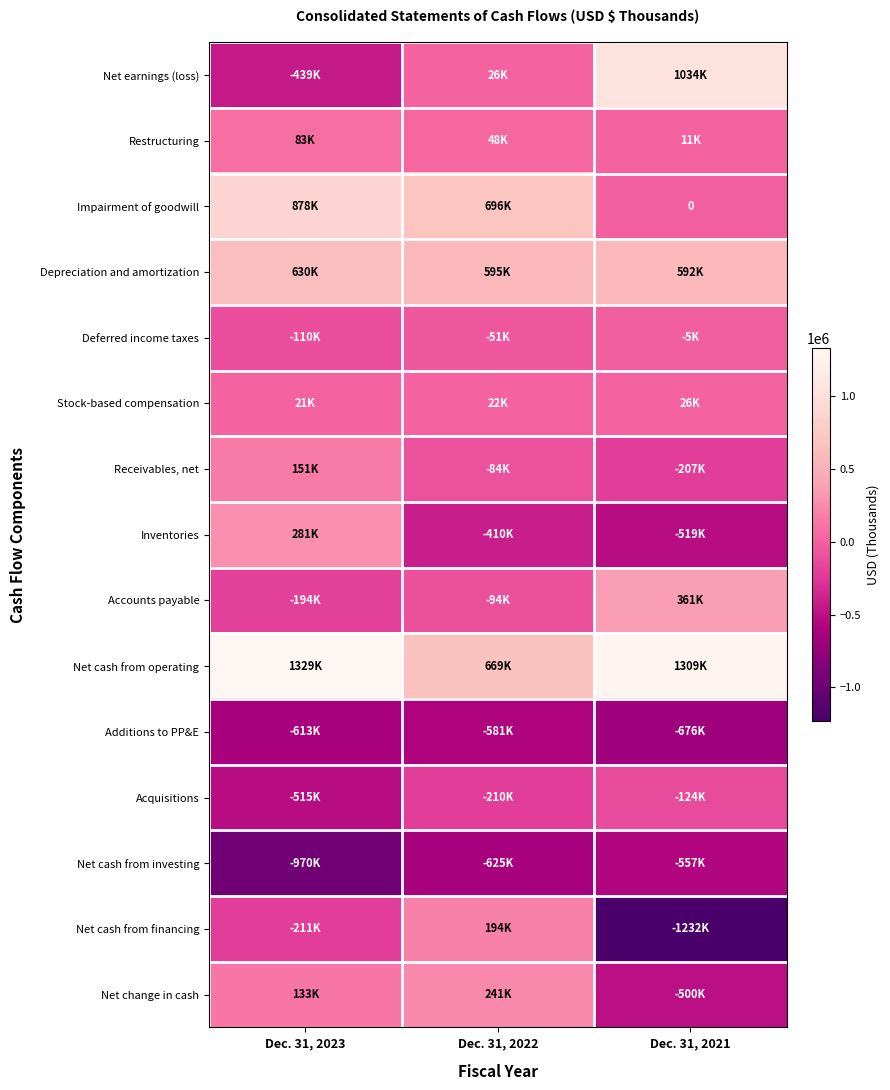

What is the difference between the Impairment of goodwill values at Dec. 31, 2023 and Dec. 31, 2022?

181973